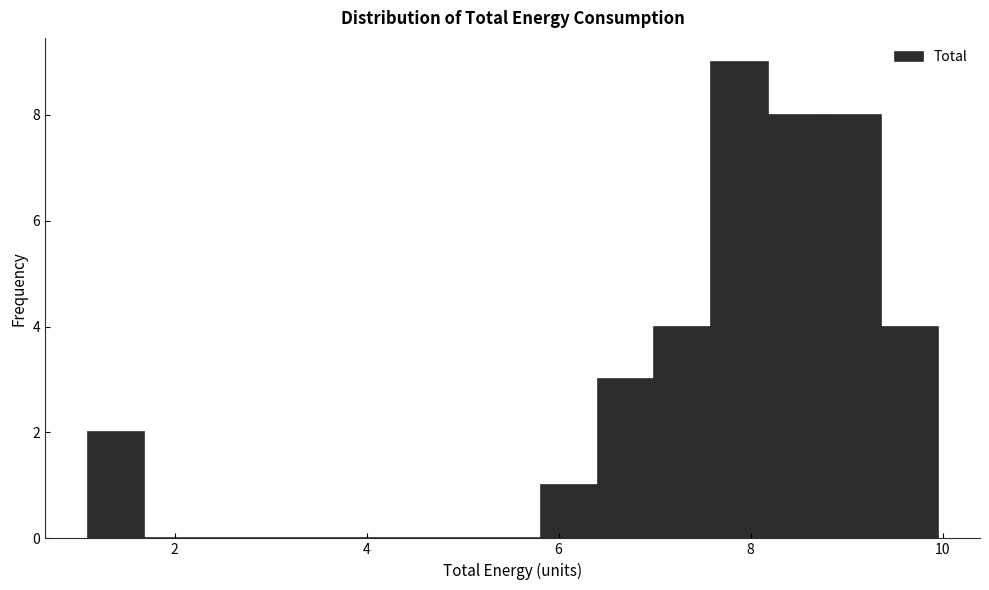

Around what value on the x-axis is the tallest bar? Give the approximate position of its centre, as read against the axis.

7.8